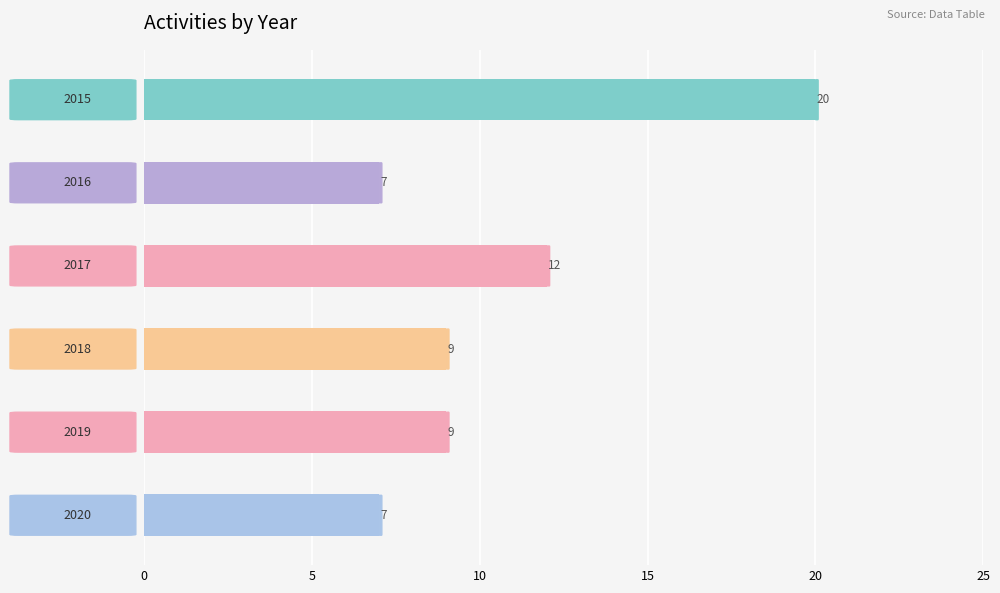

How many categories are shown in the chart?

6